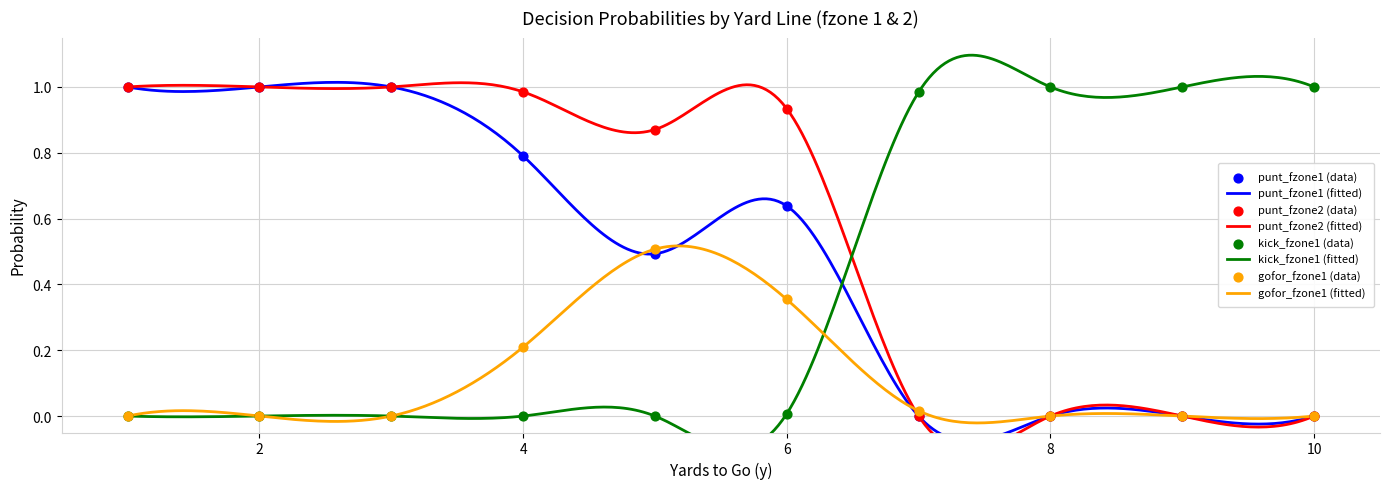

Which series has the largest Y range (max minus min)?

punt_fzone1